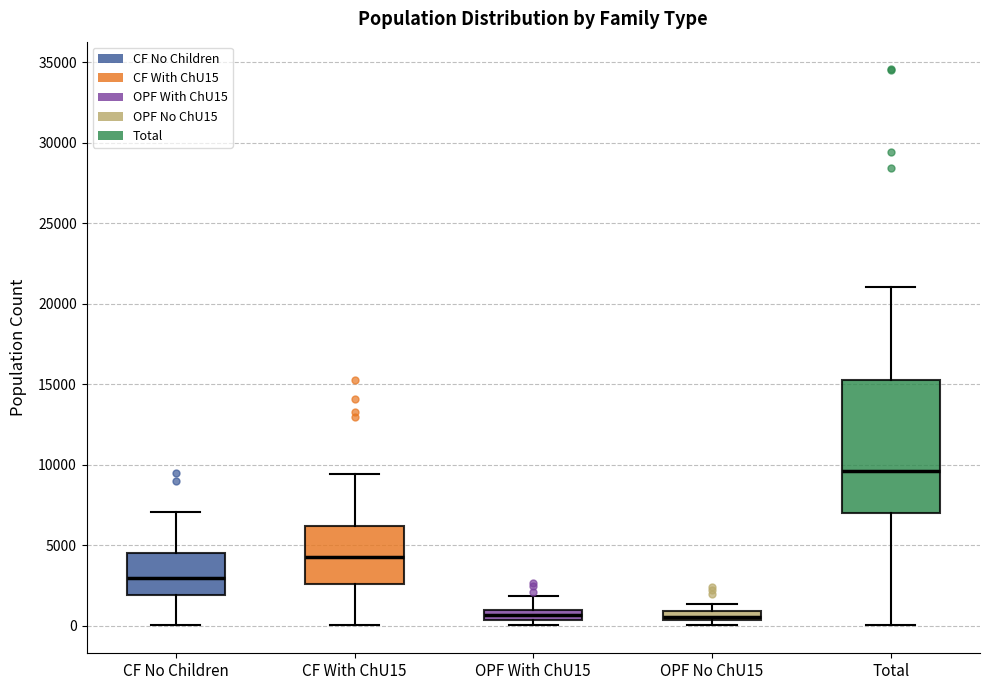

Which box has the highest median line?

Total